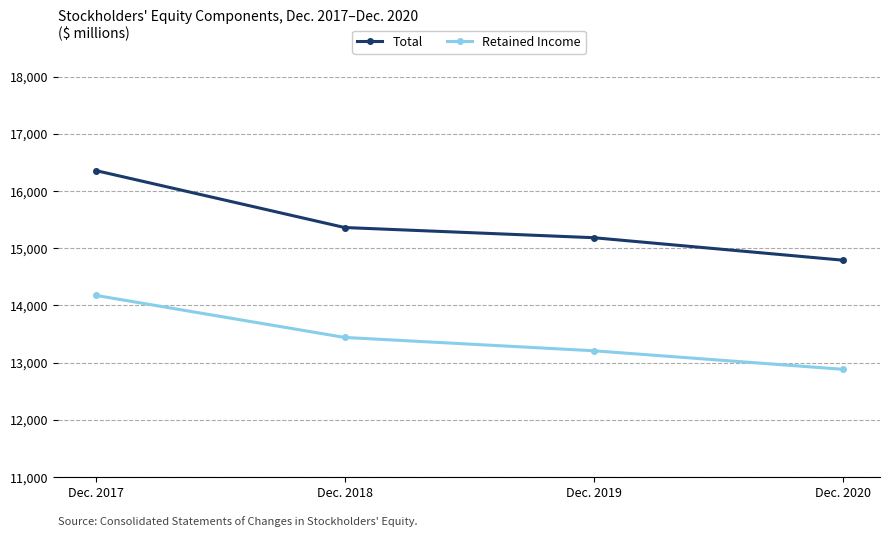

True or false: Retained Income has more than 0 points higher than both neighbors.

False